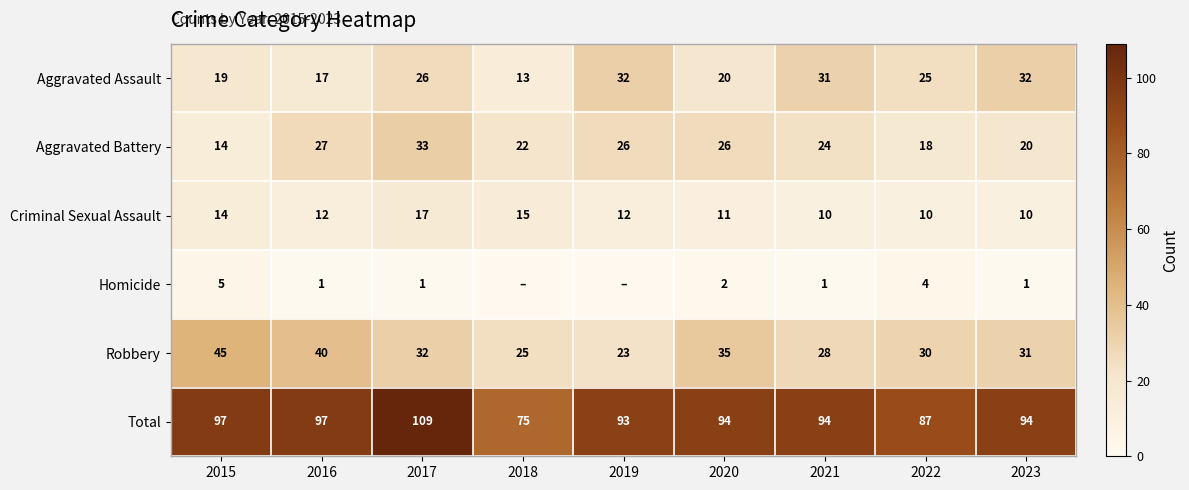

Which category has the highest value in the Aggravated Battery series?

2017